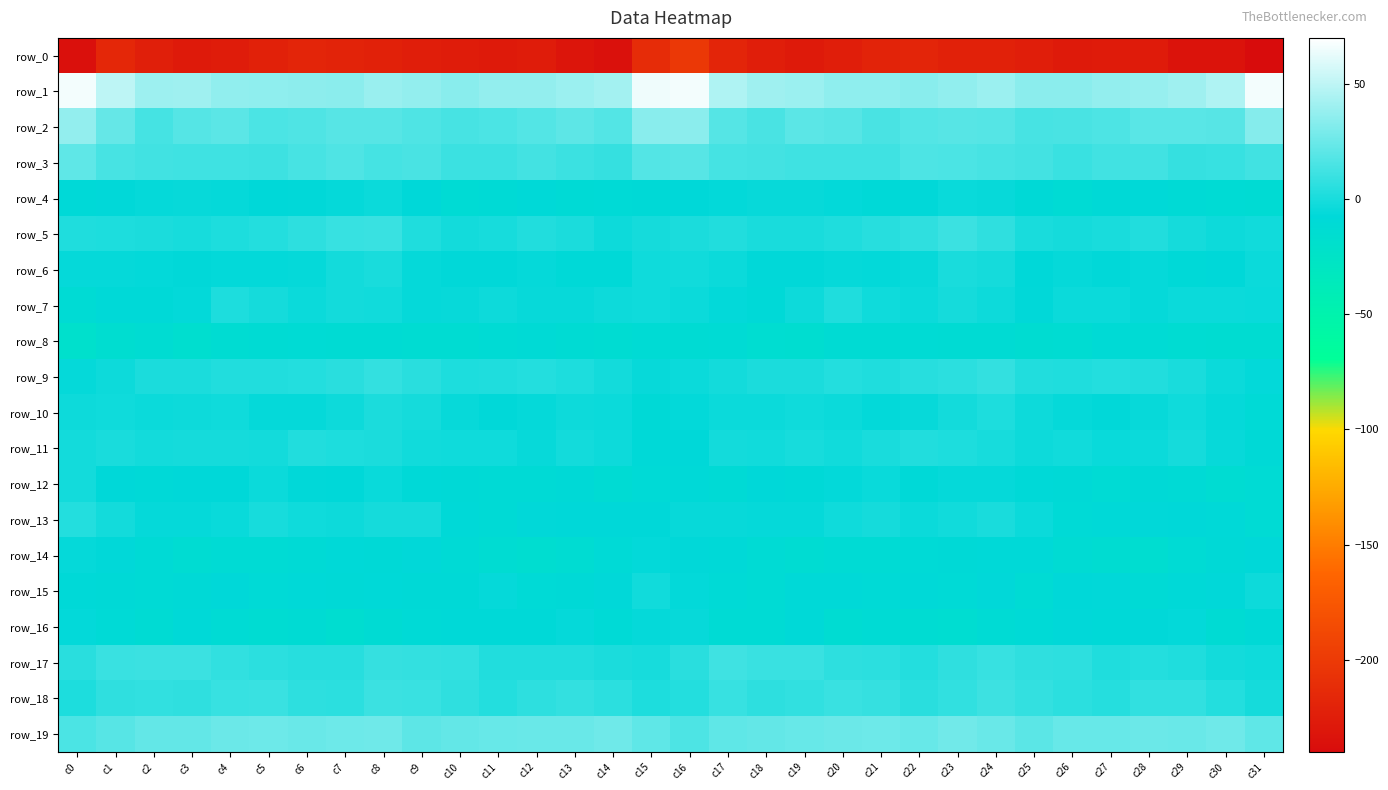

Reading left to right, extract all data points from this chart.

row_0: c0=-236.5	c1=-216.5	c2=-223.2	c3=-227.7	c4=-226.1	c5=-222.0	c6=-218.1	c7=-220.5	c8=-222.0	c9=-223.8	c10=-226.1	c11=-227.9	c12=-226.1	c13=-231.5	c14=-235.7	c15=-212.3	c16=-201.6	c17=-218.2	c18=-224.8	c19=-227.8	c20=-224.8	c21=-219.9	c22=-218.7	c23=-221.3	c24=-222.4	c25=-224.8	c26=-227.3	c27=-227.1	c28=-227.3	c29=-233.8	c30=-234.4	c31=-239.9
row_1: c0=65.8	c1=49.8	c2=40.2	c3=40.6	c4=36.6	c5=35.6	c6=35.3	c7=34.6	c8=38.8	c9=36.9	c10=33.7	c11=36.7	c12=37.2	c13=39.5	c14=42.1	c15=65.1	c16=66.3	c17=45.2	c18=40.5	c19=39.5	c20=35.6	c21=36.0	c22=34.2	c23=36.2	c24=39.2	c25=34.5	c26=34.8	c27=37.0	c28=38.0	c29=40.4	c30=45.3	c31=65.8
row_2: c0=37.0	c1=23.1	c2=13.6	c3=18.3	c4=19.9	c5=15.4	c6=16.2	c7=18.8	c8=18.7	c9=16.2	c10=14.1	c11=15.4	c12=17.5	c13=20.5	c14=17.6	c15=34.2	c16=34.4	c17=18.4	c18=14.8	c19=19.9	c20=18.6	c21=14.5	c22=17.7	c23=18.7	c24=18.5	c25=14.0	c26=14.8	c27=15.9	c28=19.2	c29=19.2	c30=19.1	c31=32.7
row_3: c0=21.4	c1=14.3	c2=12.2	c3=11.8	c4=11.5	c5=11.1	c6=14.1	c7=16.2	c8=13.5	c9=14.3	c10=10.4	c11=10.6	c12=12.6	c13=10.1	c14=8.5	c15=17.8	c16=18.8	c17=13.1	c18=12.5	c19=11.6	c20=11.4	c21=11.4	c22=15.6	c23=15.2	c24=13.8	c25=12.6	c26=9.7	c27=11.9	c28=11.9	c29=8.6	c30=9.2	c31=12.2
row_4: c0=-8.3	c1=-7.5	c2=-5.8	c3=-5.2	c4=-6.2	c5=-8.0	c6=-7.2	c7=-6.2	c8=-4.3	c9=-7.6	c10=-11.9	c11=-10.6	c12=-8.5	c13=-10.9	c14=-10.5	c15=-9.8	c16=-7.8	c17=-6.3	c18=-5.2	c19=-5.5	c20=-6.7	c21=-8.2	c22=-7.2	c23=-4.8	c24=-5.3	c25=-9.8	c26=-11.9	c27=-9.6	c28=-9.3	c29=-11.0	c30=-11.4	c31=-12.4
row_5: c0=1.6	c1=1.3	c2=0.4	c3=-0.3	c4=1.4	c5=3.0	c6=6.1	c7=8.9	c8=9.5	c9=2.2	c10=-1.6	c11=-0.3	c12=2.3	c13=0.6	c14=-3.4	c15=-1.2	c16=0.9	c17=2.3	c18=-0.1	c19=0.3	c20=1.9	c21=4.1	c22=6.7	c23=10.4	c24=6.9	c25=-0.0	c26=-1.2	c27=0.3	c28=2.7	c29=-1.3	c30=-3.8	c31=-2.6
row_6: c0=-6.0	c1=-5.7	c2=-6.6	c3=-7.4	c4=-6.5	c5=-6.6	c6=-5.9	c7=-2.0	c8=0.2	c9=-5.7	c10=-7.1	c11=-7.1	c12=-5.8	c13=-8.2	c14=-9.0	c15=-3.2	c16=-2.4	c17=-4.1	c18=-7.3	c19=-7.3	c20=-6.0	c21=-6.7	c22=-5.2	c23=-0.2	c24=-1.1	c25=-8.0	c26=-6.2	c27=-7.4	c28=-6.0	c29=-9.2	c30=-7.8	c31=-4.0
row_7: c0=-11.5	c1=-8.5	c2=-8.6	c3=-6.8	c4=1.1	c5=-0.9	c6=-4.4	c7=-1.9	c8=-2.1	c9=-6.2	c10=-5.5	c11=-3.8	c12=-5.6	c13=-5.4	c14=-3.5	c15=-3.1	c16=-4.0	c17=-6.5	c18=-9.3	c19=-3.5	c20=1.7	c21=-2.8	c22=-4.2	c23=-1.0	c24=-3.7	c25=-7.0	c26=-4.5	c27=-4.2	c28=-6.1	c29=-4.4	c30=-3.9	c31=-4.9
row_8: c0=-19.9	c1=-15.7	c2=-13.1	c3=-16.8	c4=-13.5	c5=-12.9	c6=-11.9	c7=-12.9	c8=-12.6	c9=-13.4	c10=-13.8	c11=-11.9	c12=-10.9	c13=-12.5	c14=-13.9	c15=-11.6	c16=-12.9	c17=-12.3	c18=-15.1	c19=-15.9	c20=-12.8	c21=-12.5	c22=-12.3	c23=-12.8	c24=-12.8	c25=-14.4	c26=-13.0	c27=-11.1	c28=-11.5	c29=-13.2	c30=-14.6	c31=-14.6
row_9: c0=-6.0	c1=-3.7	c2=0.6	c3=1.0	c4=2.5	c5=2.4	c6=3.3	c7=4.9	c8=7.8	c9=5.1	c10=1.3	c11=2.2	c12=3.4	c13=1.1	c14=-1.9	c15=-5.6	c16=-4.3	c17=-1.5	c18=1.0	c19=0.9	c20=3.3	c21=2.2	c22=4.2	c23=5.5	c24=8.2	c25=2.2	c26=1.8	c27=3.2	c28=2.5	c29=0.2	c30=-4.4	c31=-6.4
row_10: c0=-3.5	c1=-2.9	c2=-4.0	c3=-3.8	c4=-3.1	c5=-6.1	c6=-6.3	c7=-3.5	c8=0.7	c9=-0.9	c10=-5.5	c11=-7.2	c12=-6.0	c13=-3.7	c14=-4.1	c15=-9.7	c16=-6.8	c17=-4.0	c18=-4.3	c19=-3.2	c20=-4.0	c21=-6.5	c22=-5.6	c23=-1.8	c24=1.3	c25=-3.3	c26=-6.3	c27=-7.1	c28=-5.4	c29=-3.0	c30=-6.3	c31=-10.1
row_11: c0=-1.6	c1=0.3	c2=-1.9	c3=-1.3	c4=-1.1	c5=-1.6	c6=2.6	c7=1.3	c8=0.6	c9=-2.5	c10=-3.0	c11=-2.8	c12=-5.3	c13=-1.7	c14=-3.3	c15=-8.7	c16=-7.5	c17=-1.5	c18=-2.3	c19=-0.4	c20=-2.1	c21=0.2	c22=2.3	c23=1.6	c24=-0.5	c25=-3.5	c26=-2.3	c27=-4.5	c28=-4.1	c29=-1.4	c30=-5.5	c31=-9.7
row_12: c0=-1.8	c1=-7.7	c2=-9.2	c3=-7.6	c4=-8.1	c5=-4.3	c6=-7.0	c7=-8.1	c8=-4.7	c9=-8.2	c10=-9.3	c11=-10.7	c12=-10.6	c13=-9.6	c14=-12.7	c15=-10.1	c16=-9.0	c17=-10.9	c18=-7.8	c19=-8.4	c20=-6.5	c21=-4.7	c22=-8.6	c23=-5.8	c24=-5.9	c25=-9.2	c26=-9.6	c27=-11.3	c28=-9.6	c29=-10.6	c30=-13.3	c31=-11.4
row_13: c0=3.3	c1=-1.5	c2=-5.8	c3=-5.8	c4=-4.7	c5=-0.7	c6=-3.2	c7=-3.4	c8=-0.9	c9=-1.0	c10=-8.5	c11=-10.7	c12=-7.4	c13=-7.7	c14=-7.8	c15=-7.8	c16=-5.3	c17=-5.2	c18=-5.8	c19=-5.7	c20=-3.2	c21=-1.0	c22=-4.1	c23=-2.3	c24=-0.0	c25=-4.0	c26=-10.4	c27=-9.3	c28=-7.2	c29=-7.6	c30=-8.2	c31=-11.3
row_14: c0=-5.9	c1=-7.1	c2=-11.0	c3=-13.4	c4=-12.0	c5=-11.4	c6=-11.0	c7=-9.0	c8=-9.3	c9=-7.4	c10=-11.1	c11=-13.6	c12=-15.5	c13=-14.0	c14=-10.2	c15=-6.6	c16=-7.0	c17=-9.2	c18=-12.2	c19=-13.0	c20=-12.0	c21=-11.2	c22=-10.1	c23=-9.3	c24=-8.3	c25=-8.7	c26=-12.4	c27=-14.2	c28=-15.6	c29=-12.3	c30=-9.5	c31=-7.6
row_15: c0=-9.1	c1=-9.7	c2=-11.1	c3=-9.8	c4=-8.1	c5=-10.5	c6=-8.9	c7=-9.8	c8=-8.3	c9=-9.4	c10=-9.7	c11=-6.1	c12=-10.5	c13=-9.9	c14=-7.2	c15=-2.5	c16=-6.4	c17=-10.0	c18=-11.2	c19=-8.8	c20=-9.2	c21=-10.1	c22=-8.6	c23=-10.2	c24=-7.4	c25=-11.5	c26=-7.5	c27=-7.3	c28=-11.0	c29=-8.5	c30=-7.1	c31=-3.8
row_16: c0=-6.9	c1=-10.4	c2=-12.7	c3=-8.7	c4=-11.3	c5=-13.1	c6=-12.5	c7=-15.7	c8=-12.5	c9=-10.2	c10=-8.4	c11=-8.2	c12=-8.8	c13=-5.7	c14=-10.1	c15=-6.3	c16=-5.2	c17=-11.8	c18=-11.2	c19=-8.6	c20=-13.1	c21=-12.0	c22=-14.1	c23=-14.8	c24=-11.3	c25=-10.4	c26=-7.4	c27=-8.9	c28=-7.5	c29=-6.5	c30=-12.4	c31=-9.6
row_17: c0=4.8	c1=9.9	c2=10.4	c3=10.3	c4=7.4	c5=5.8	c6=4.1	c7=4.6	c8=8.5	c9=8.1	c10=7.1	c11=2.5	c12=2.5	c13=2.7	c14=0.4	c15=-0.8	c16=5.1	c17=11.3	c18=10.0	c19=10.0	c20=6.0	c21=5.6	c22=3.2	c23=6.5	c24=8.9	c25=7.0	c26=5.9	c27=1.7	c28=2.9	c29=2.1	c30=-1.7	c31=-3.2
row_18: c0=1.1	c1=6.8	c2=7.3	c3=6.5	c4=9.2	c5=9.6	c6=6.0	c7=5.6	c8=10.3	c9=9.6	c10=6.7	c11=3.4	c12=6.3	c13=7.8	c14=5.3	c15=1.5	c16=3.3	c17=8.9	c18=6.3	c19=7.3	c20=9.9	c21=8.4	c22=4.8	c23=7.6	c24=10.8	c25=7.9	c26=5.3	c27=3.8	c28=7.3	c29=7.2	c30=3.2	c31=-0.9
row_19: c0=15.1	c1=18.9	c2=22.4	c3=22.8	c4=25.0	c5=25.4	c6=24.2	c7=25.5	c8=26.1	c9=20.7	c10=22.4	c11=23.5	c12=24.5	c13=24.2	c14=26.3	c15=21.3	c16=15.9	c17=21.0	c18=22.4	c19=23.8	c20=25.1	c21=25.3	c22=23.9	c23=26.8	c24=24.0	c25=20.0	c26=23.7	c27=23.4	c28=24.6	c29=24.5	c30=26.3	c31=21.1